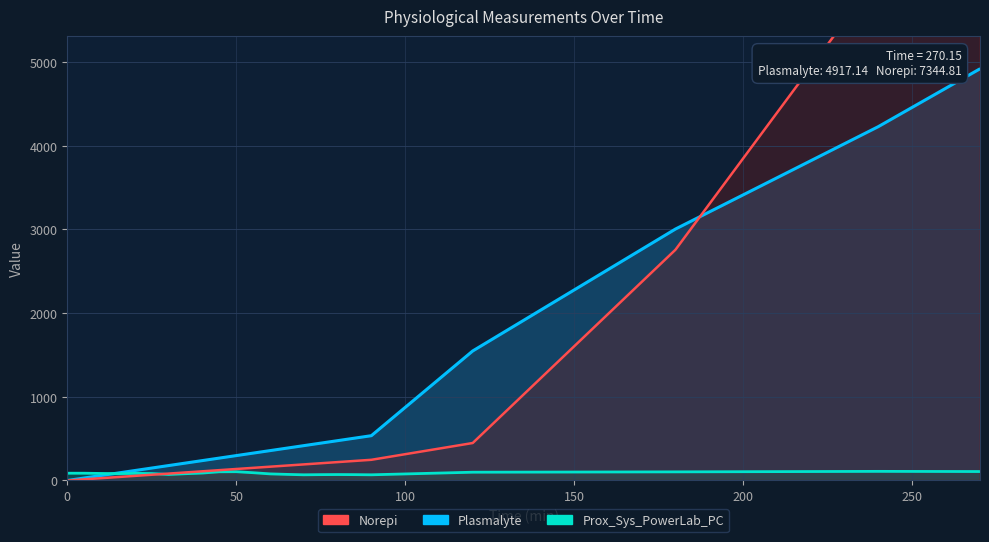

The value of Norepi at 50 is 211.8. True or false?

False